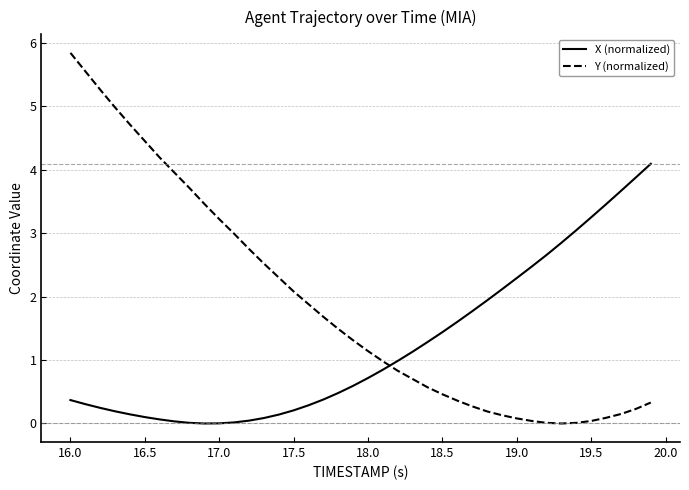

Which series has the largest total across all categories?

Y (normalized)